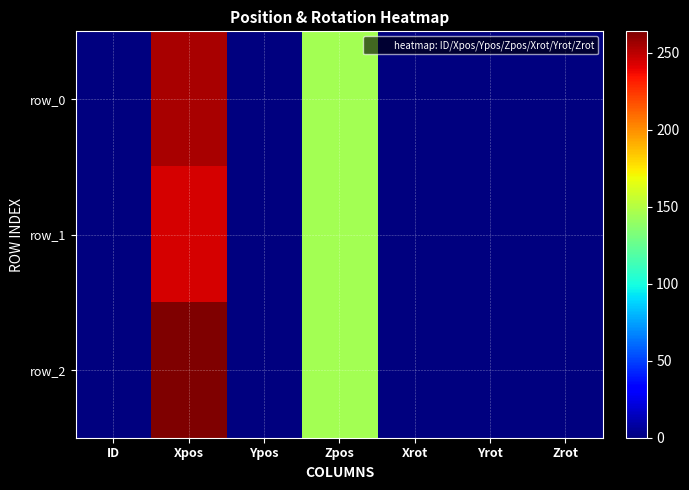

What is the average value of the row_1 series?

56